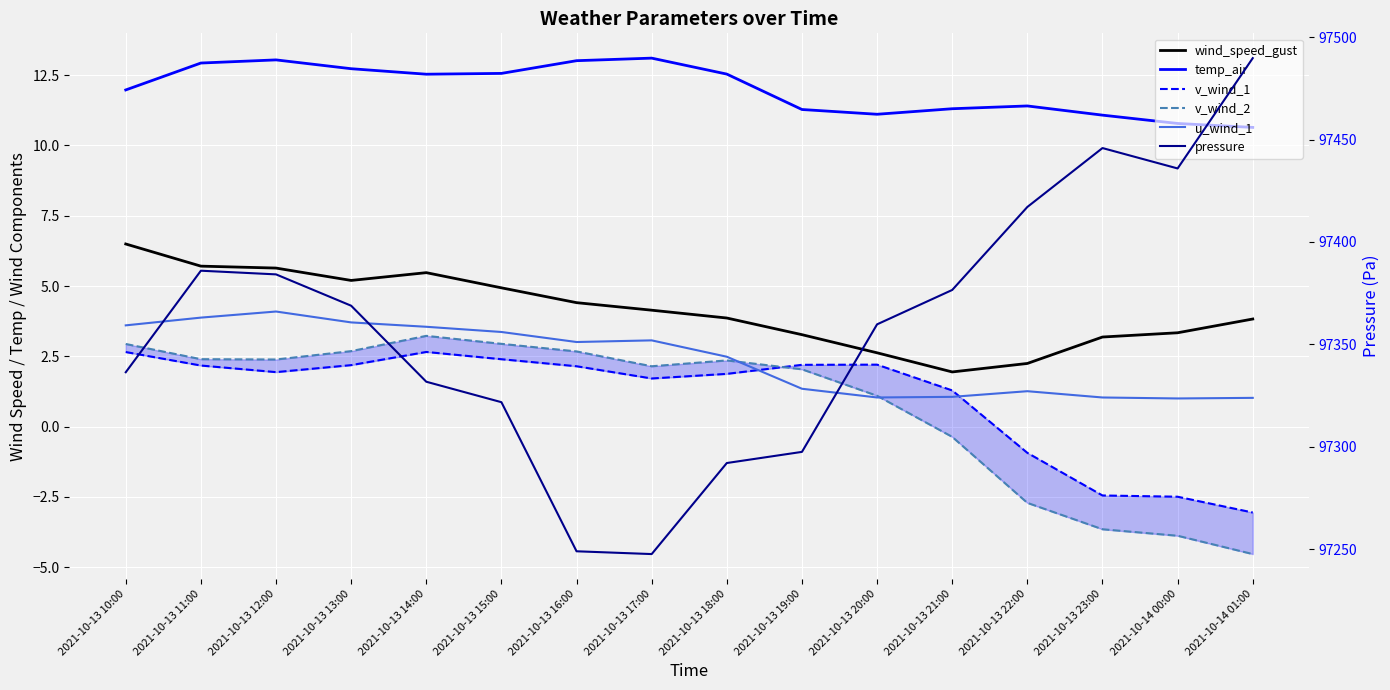

What is the difference between the maximum and second lowest values in the temp_air series?

2.3